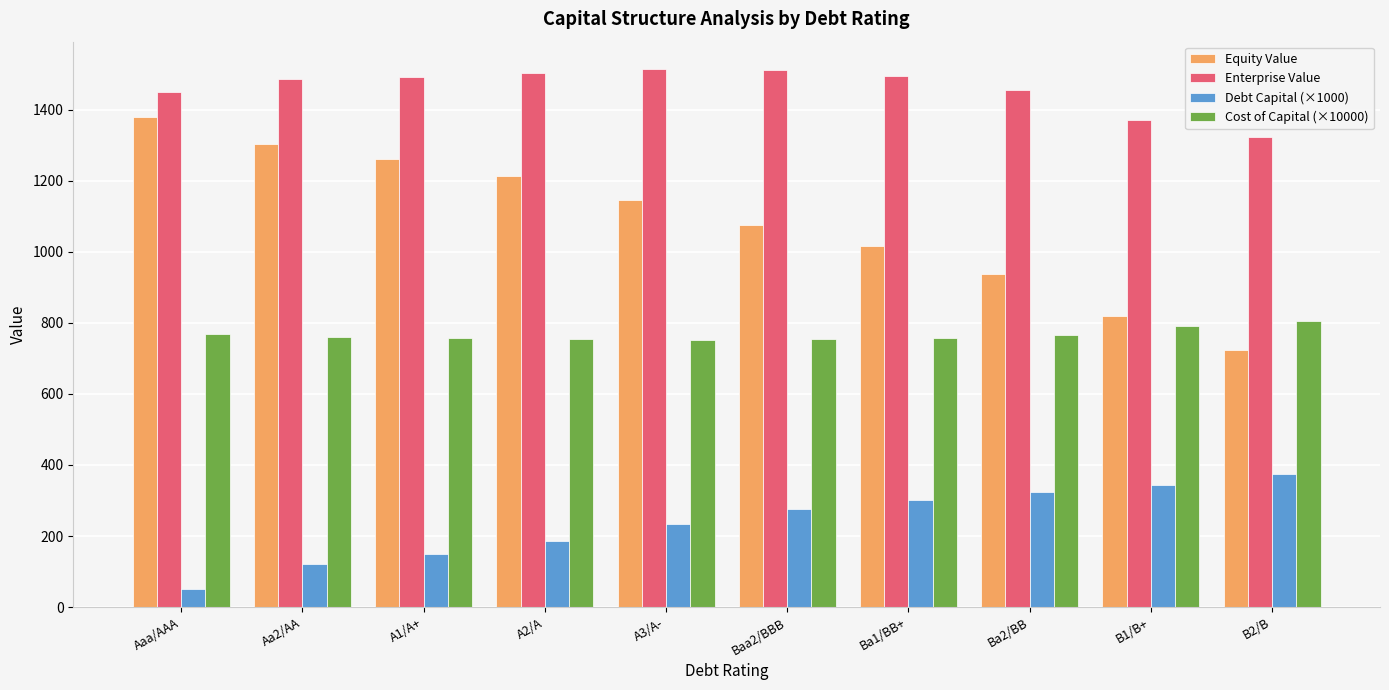

What is the sum of the Enterprise Value values at Baa2/BBB and A1/A+?

3004.8